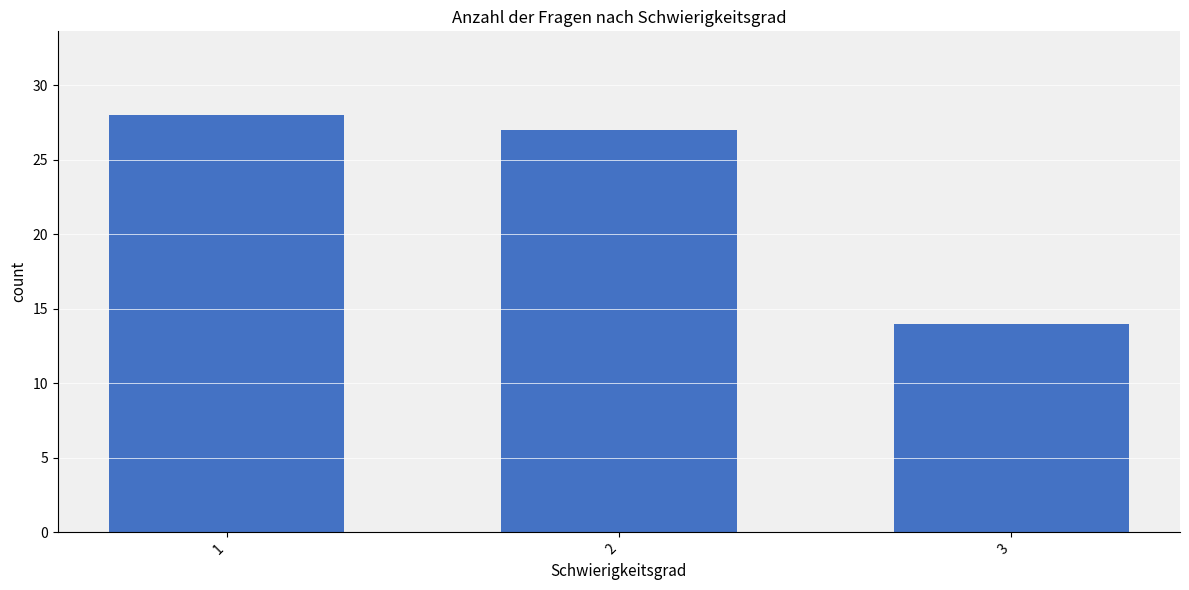

What is the smallest value displayed?

14